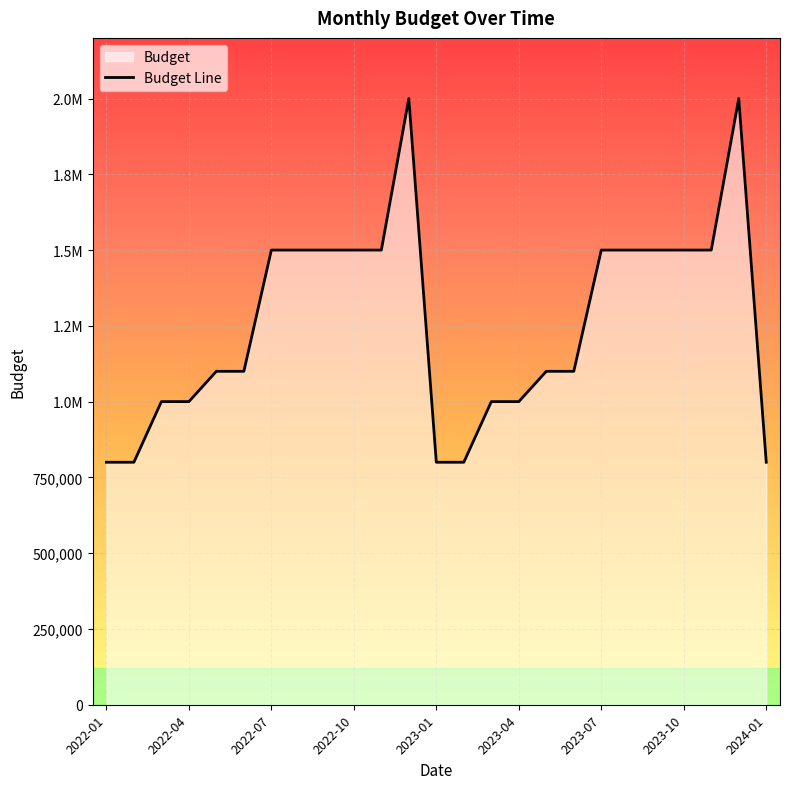

What is the maximum value shown in the chart?

2000000